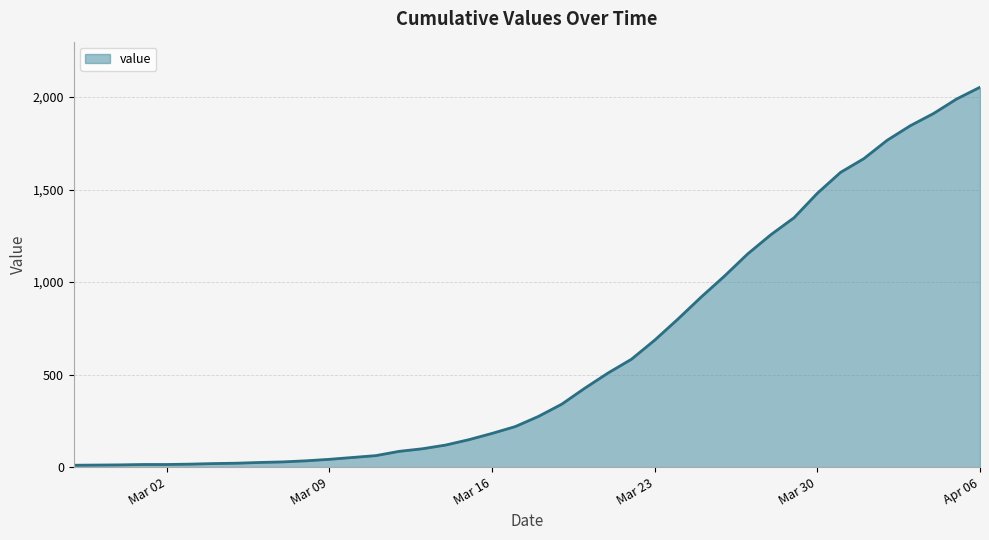

What is the difference between the maximum and minimum values?

2043